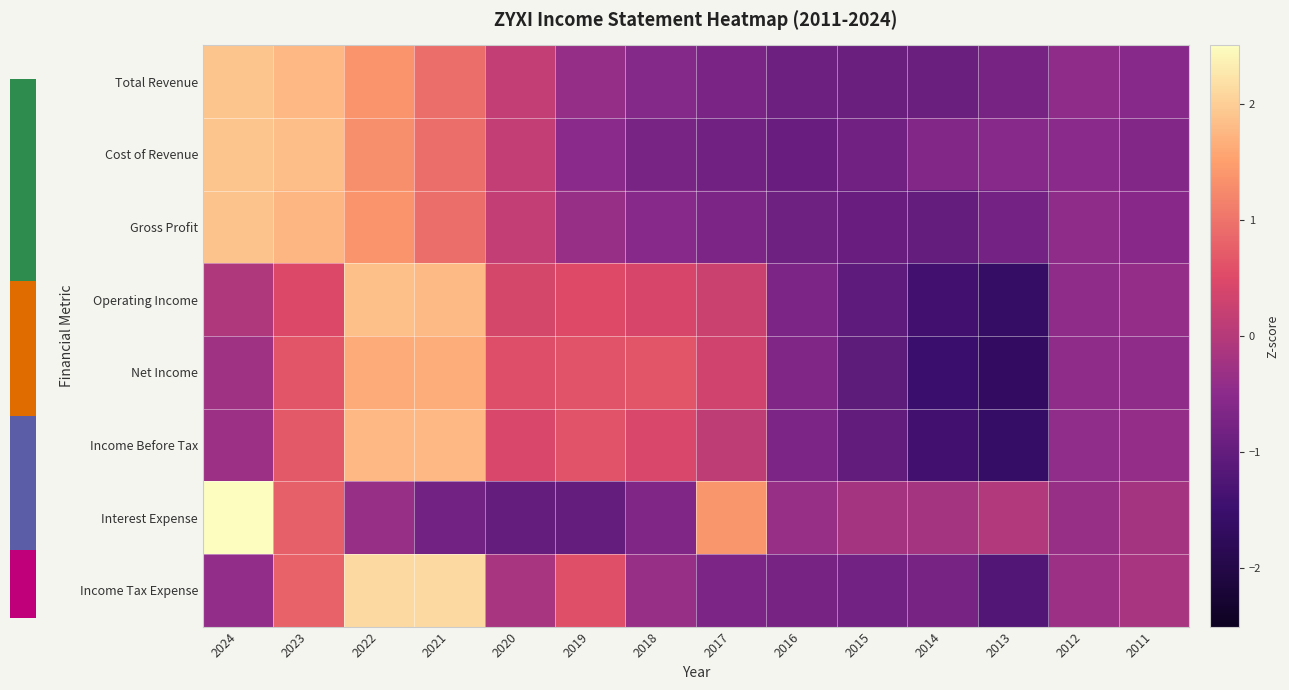

Reading left to right, list all the values displayed in this chart.

Total Revenue: 2024=1.9	2023=1.8	2022=1.4	2021=0.9	2020=0.2	2019=-0.4	2018=-0.6	2017=-0.7	2016=-0.9	2015=-0.9	2014=-0.9	2013=-0.7	2012=-0.5	2011=-0.6
Cost of Revenue: 2024=1.9	2023=1.8	2022=1.3	2021=0.9	2020=0.2	2019=-0.5	2018=-0.7	2017=-0.8	2016=-0.9	2015=-0.8	2014=-0.6	2013=-0.6	2012=-0.5	2011=-0.6
Gross Profit: 2024=1.9	2023=1.8	2022=1.4	2021=0.9	2020=0.2	2019=-0.3	2018=-0.5	2017=-0.7	2016=-0.9	2015=-0.9	2014=-1.0	2013=-0.8	2012=-0.5	2011=-0.5
Operating Income: 2024=-0.1	2023=0.5	2022=1.8	2021=1.8	2020=0.4	2019=0.5	2018=0.4	2017=0.3	2016=-0.7	2015=-1.0	2014=-1.4	2013=-1.6	2012=-0.5	2011=-0.4
Net Income: 2024=-0.3	2023=0.6	2022=1.6	2021=1.6	2020=0.6	2019=0.6	2018=0.6	2017=0.3	2016=-0.7	2015=-1.1	2014=-1.5	2013=-1.7	2012=-0.5	2011=-0.5
Income Before Tax: 2024=-0.3	2023=0.7	2022=1.8	2021=1.8	2020=0.4	2019=0.6	2018=0.4	2017=0.1	2016=-0.7	2015=-1.0	2014=-1.4	2013=-1.6	2012=-0.4	2011=-0.4
Interest Expense: 2024=2.8	2023=0.8	2022=-0.3	2021=-0.8	2020=-1.0	2019=-1.0	2018=-0.7	2017=1.4	2016=-0.3	2015=-0.2	2014=-0.2	2013=-0.0	2012=-0.3	2011=-0.2
Income Tax Expense: 2024=-0.4	2023=0.8	2022=2.1	2021=2.1	2020=-0.1	2019=0.6	2018=-0.4	2017=-0.7	2016=-0.8	2015=-0.8	2014=-0.8	2013=-1.2	2012=-0.3	2011=-0.1